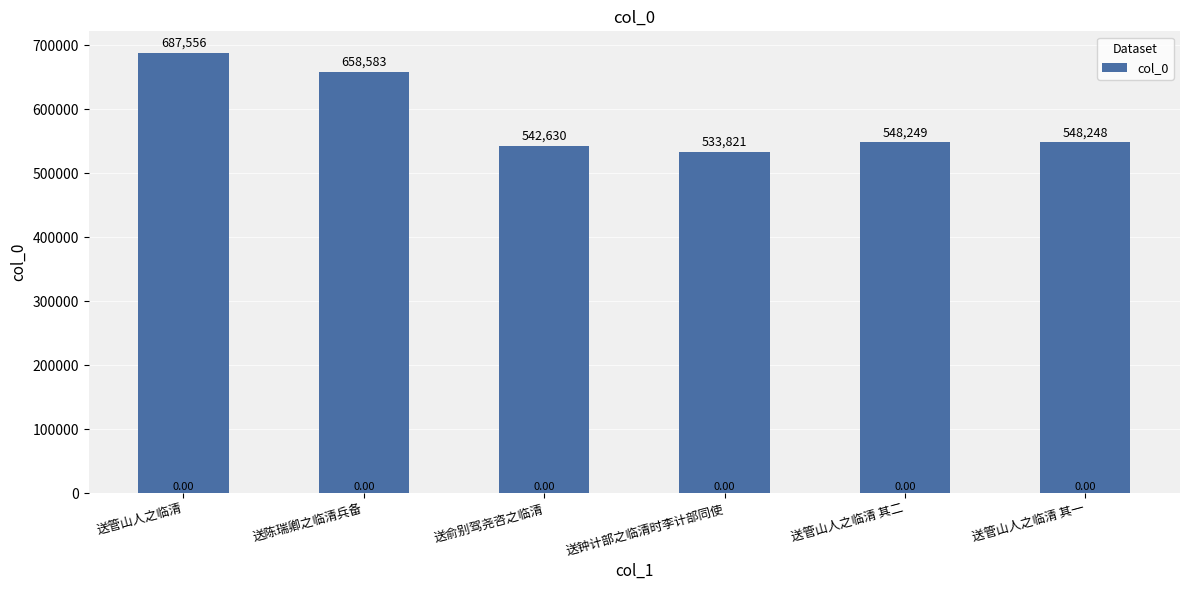

Which category has the lowest value across all series?

送钟计部之临清时李计部同使